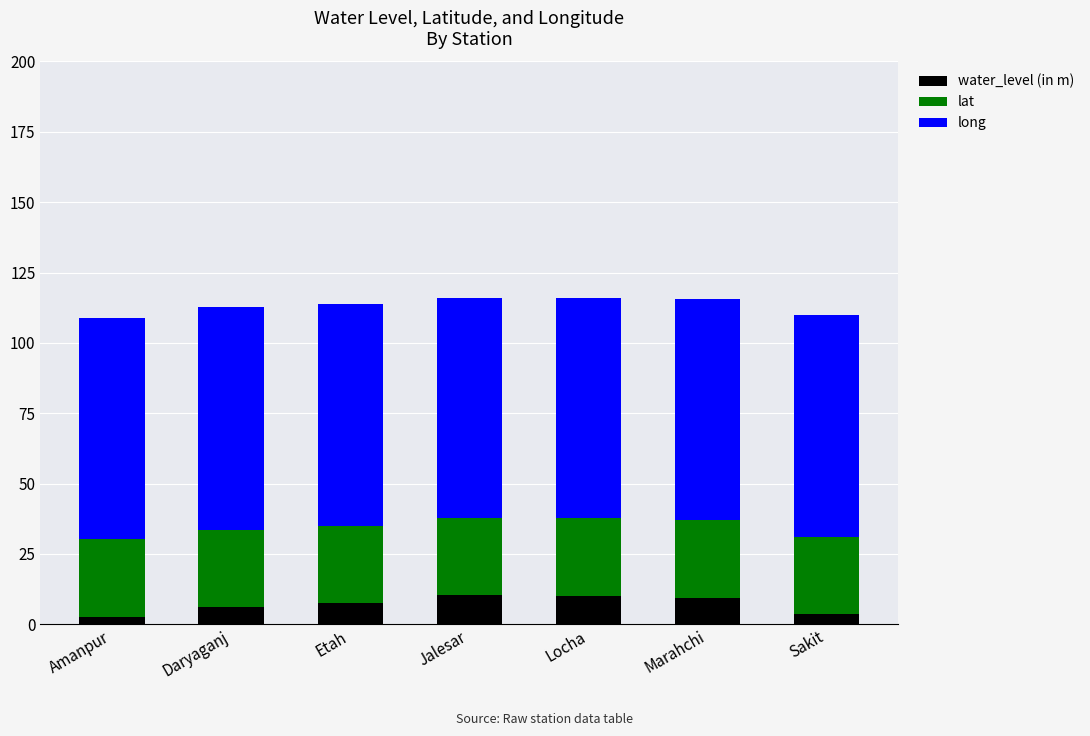

What is the average value of the water_level (in m) series?

7.1